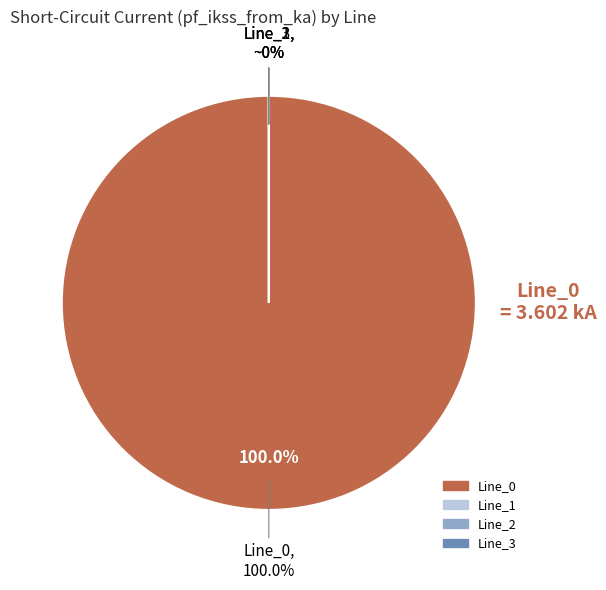

What is the smallest slice in the pie chart?

Line_1